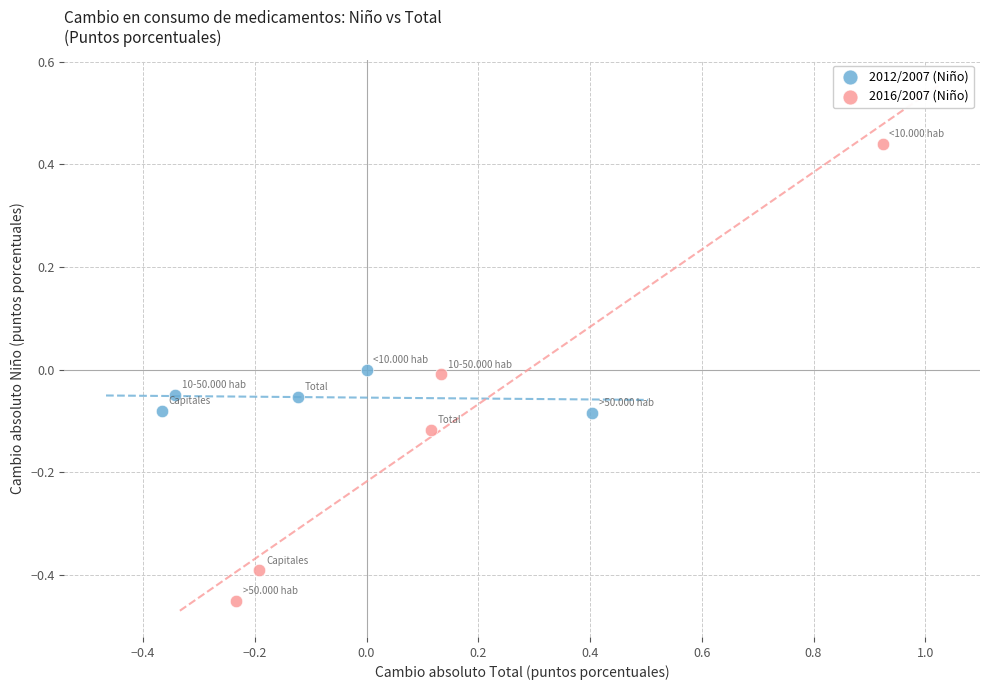

Which series reaches the minimum Y coordinate?

2016/2007 (Niño)